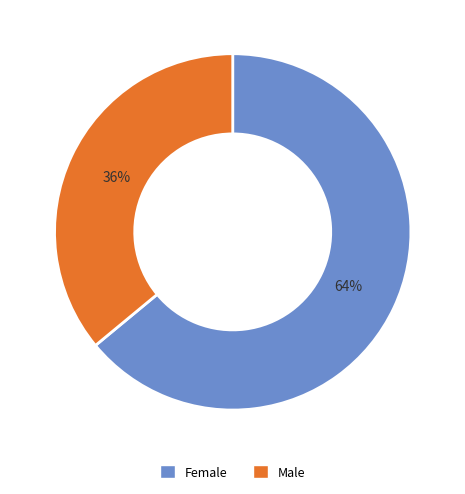

Combined, do Male and Female account for over 50%?

Yes